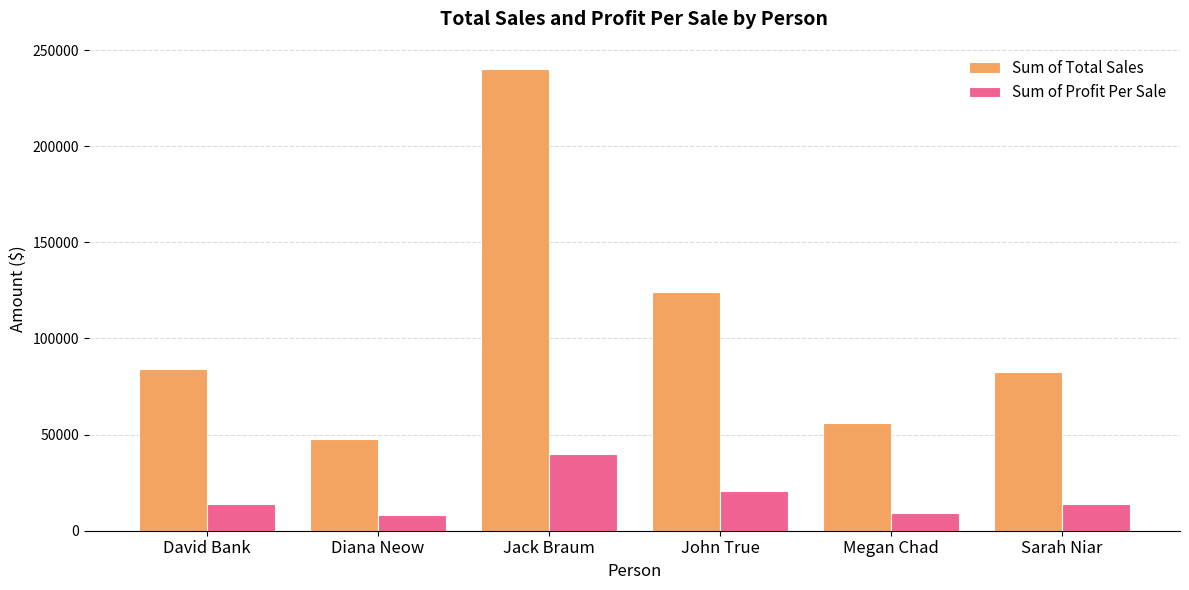

How many bars are there in total?

12